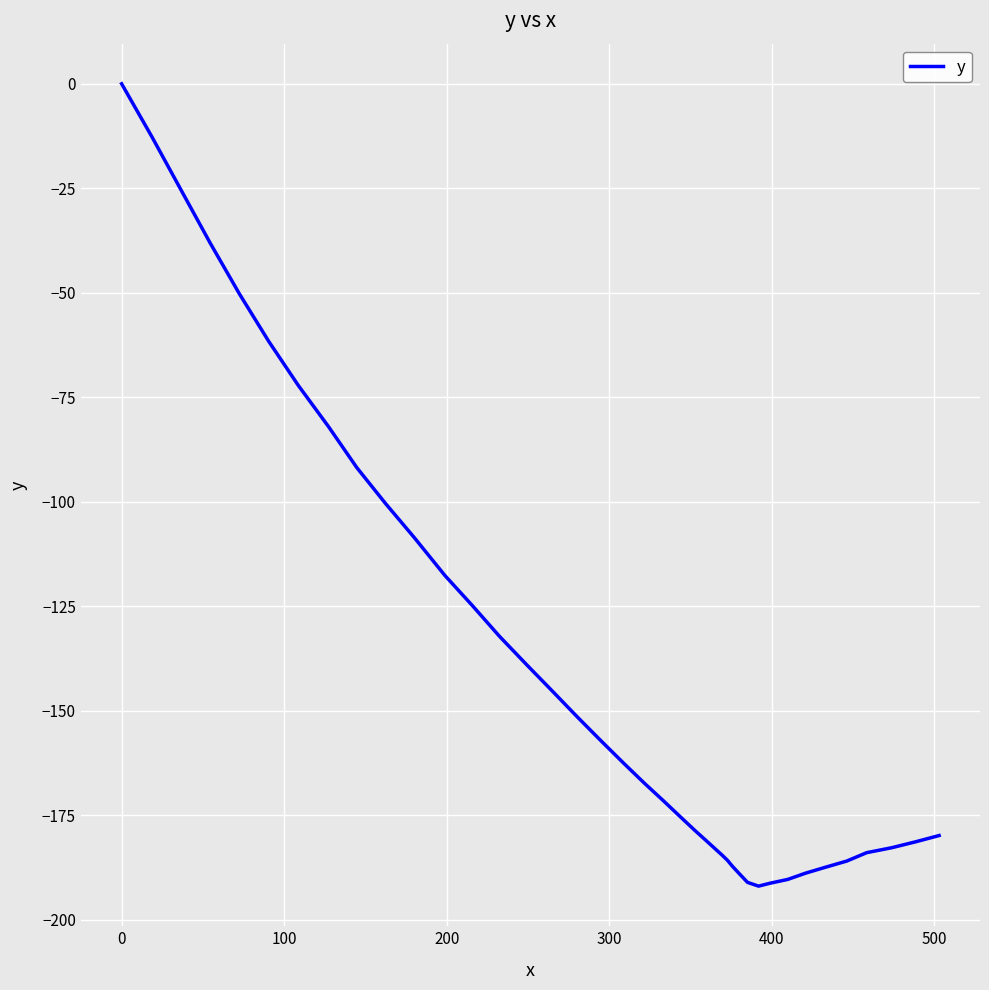

What is the smallest value displayed?

-191.9